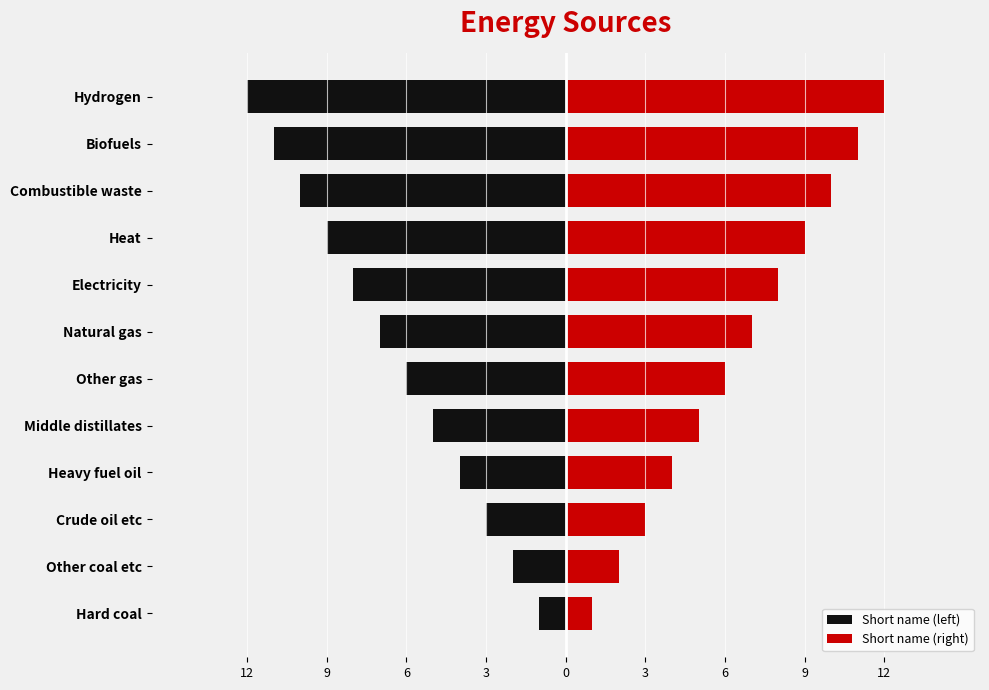

What is the difference between the maximum and minimum values in the Short name (right) series?

11